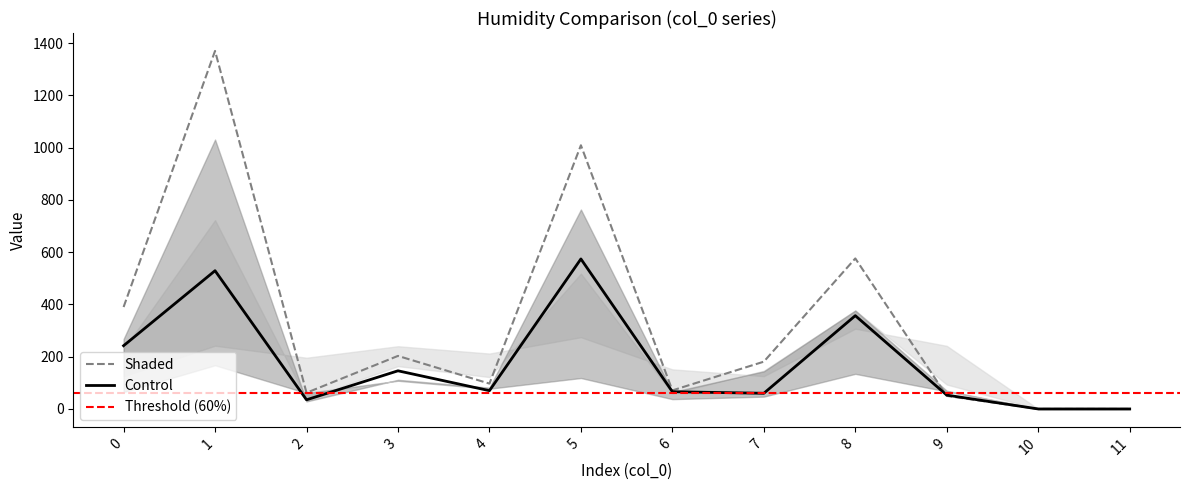

True or false: Shaded has a value of 232 at 0.

False